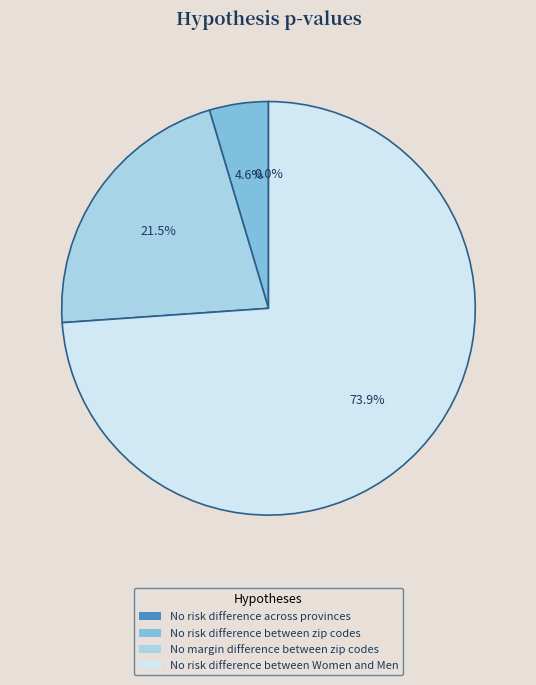

Does any single category account for the majority?

Yes